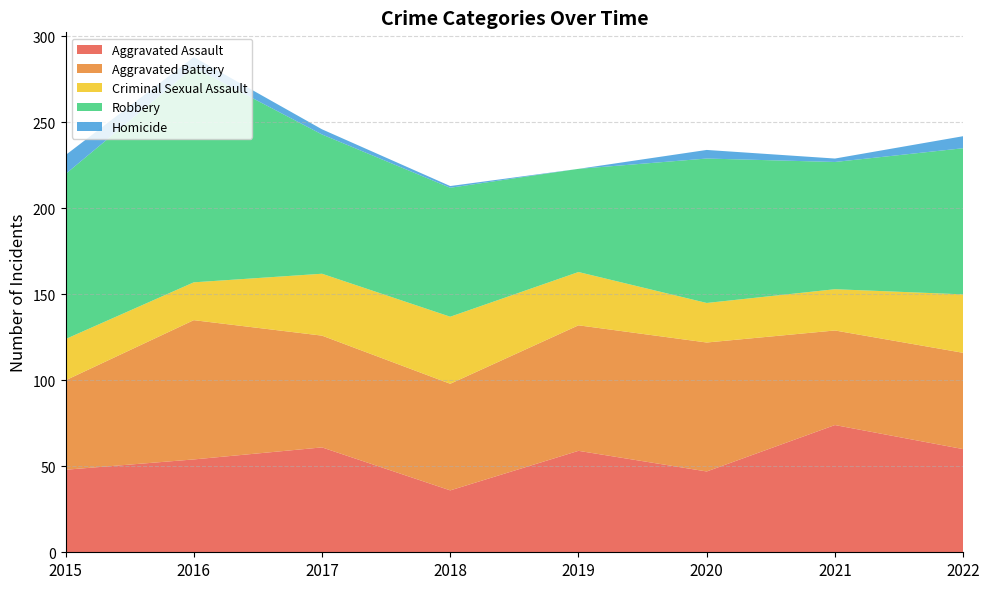

Reading left to right, extract all data points from this chart.

Aggravated Assault: 48	54	61	36	59	47	74	60
Aggravated Battery: 52	81	65	62	73	75	55	56
Criminal Sexual Assault: 24	22	36	39	31	23	24	34
Robbery: 96	125	81	75	60	84	74	85
Homicide: 11	6	3	1	0	5	2	7